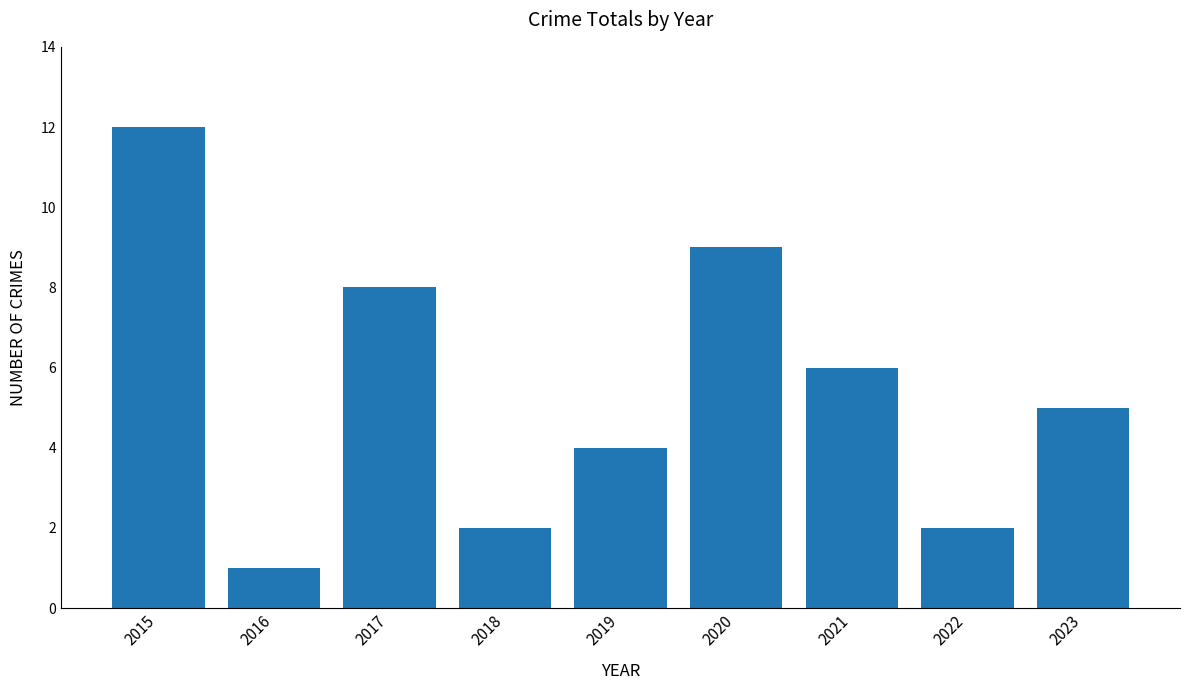

Reading left to right, list all the values displayed in this chart.

2015=12	2016=1	2017=8	2018=2	2019=4	2020=9	2021=6	2022=2	2023=5